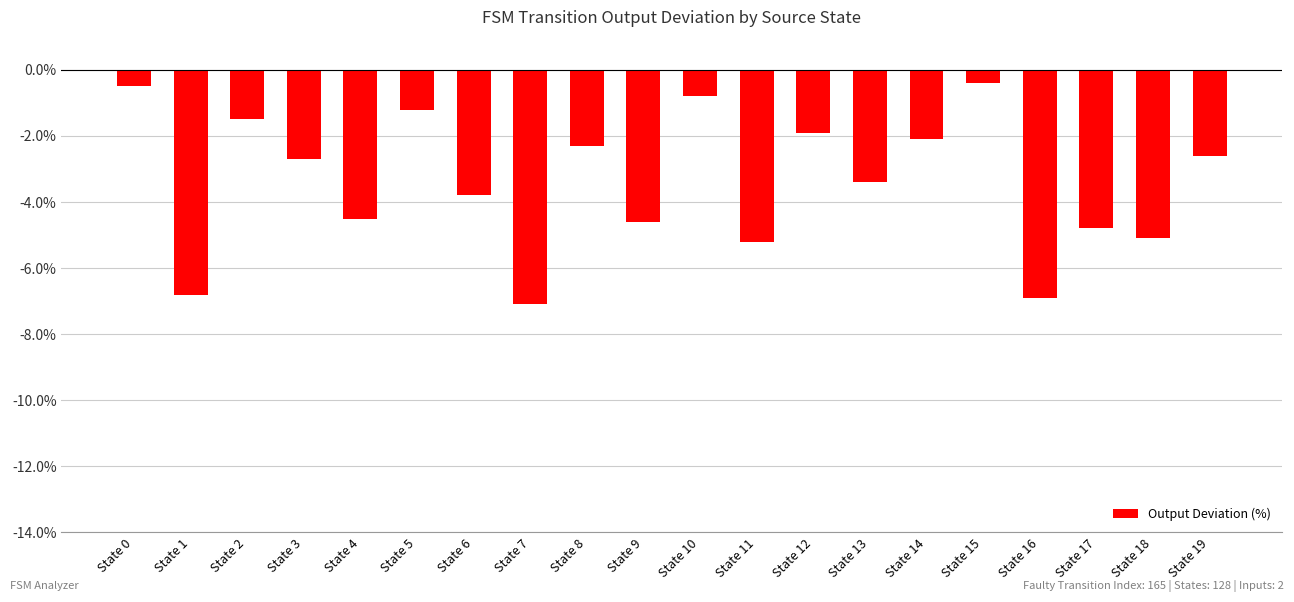

How many values are below -2?

14